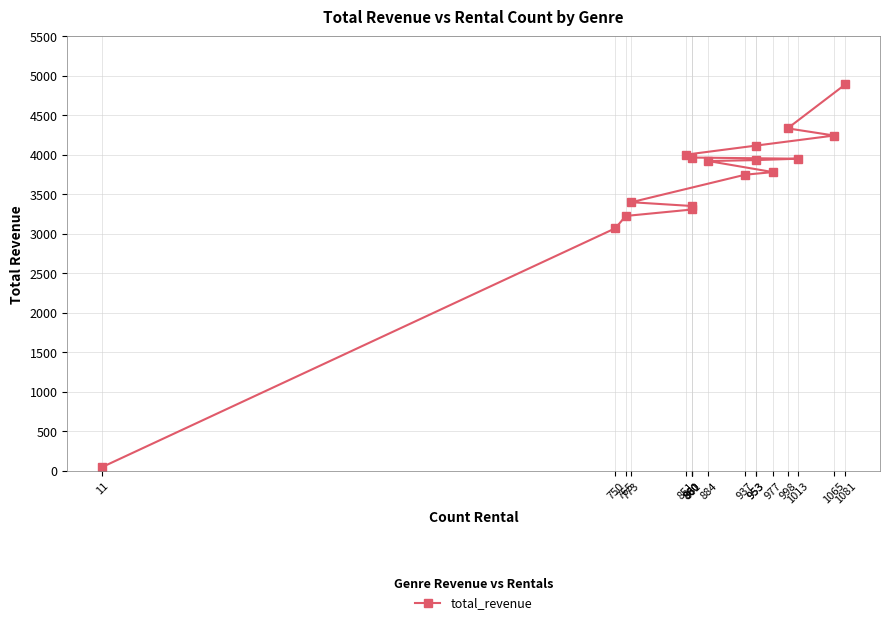

How many lines are shown in the chart?

1